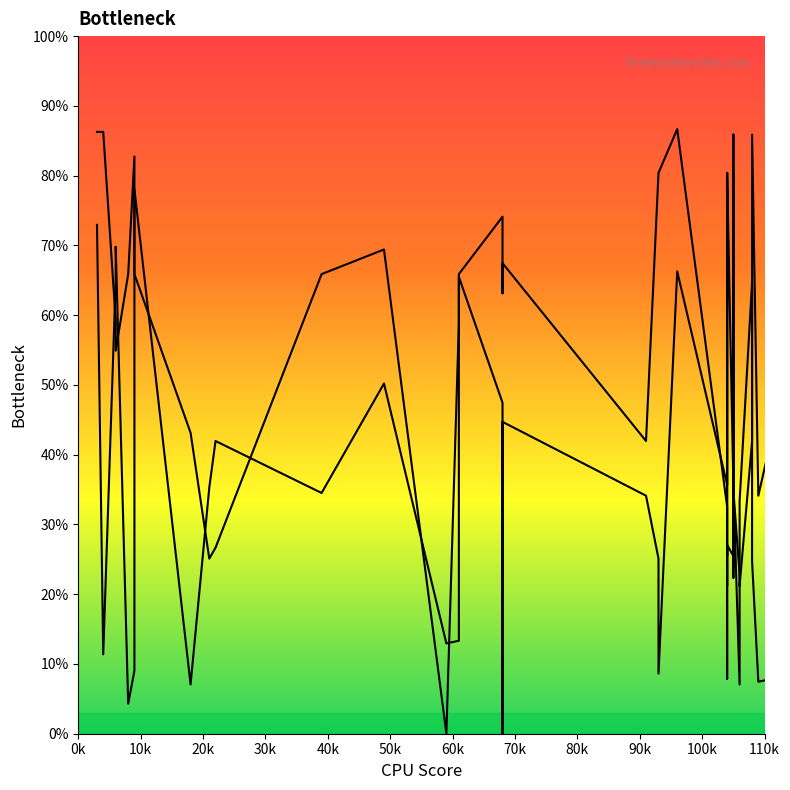

Reading left to right, list all the values displayed in this chart.

Band1: 72.9	11.4	65.1	69.8	4.3	9.0	78.0	7.1	35.3	42.0	34.5	50.2	12.9	13.3	65.5	47.5	0.0	44.7	34.1	25.1	8.6	66.3	35.7	35.7	80.4	7.8	80.4	35.7	22.4	80.4	35.7	7.1	33.3	64.7	24.7	7.5	7.8	77.3	27.8	42.0
Band2: 86.3	86.3	59.2	54.9	65.9	82.7	65.9	43.1	25.1	26.7	65.9	69.4	0.0	58.8	65.9	74.1	63.1	67.5	42.0	80.4	80.4	86.7	32.5	21.2	27.1	25.5	27.1	25.5	85.9	33.7	34.9	22.7	21.2	42.0	85.9	34.1	42.0	65.5	63.1	62.4